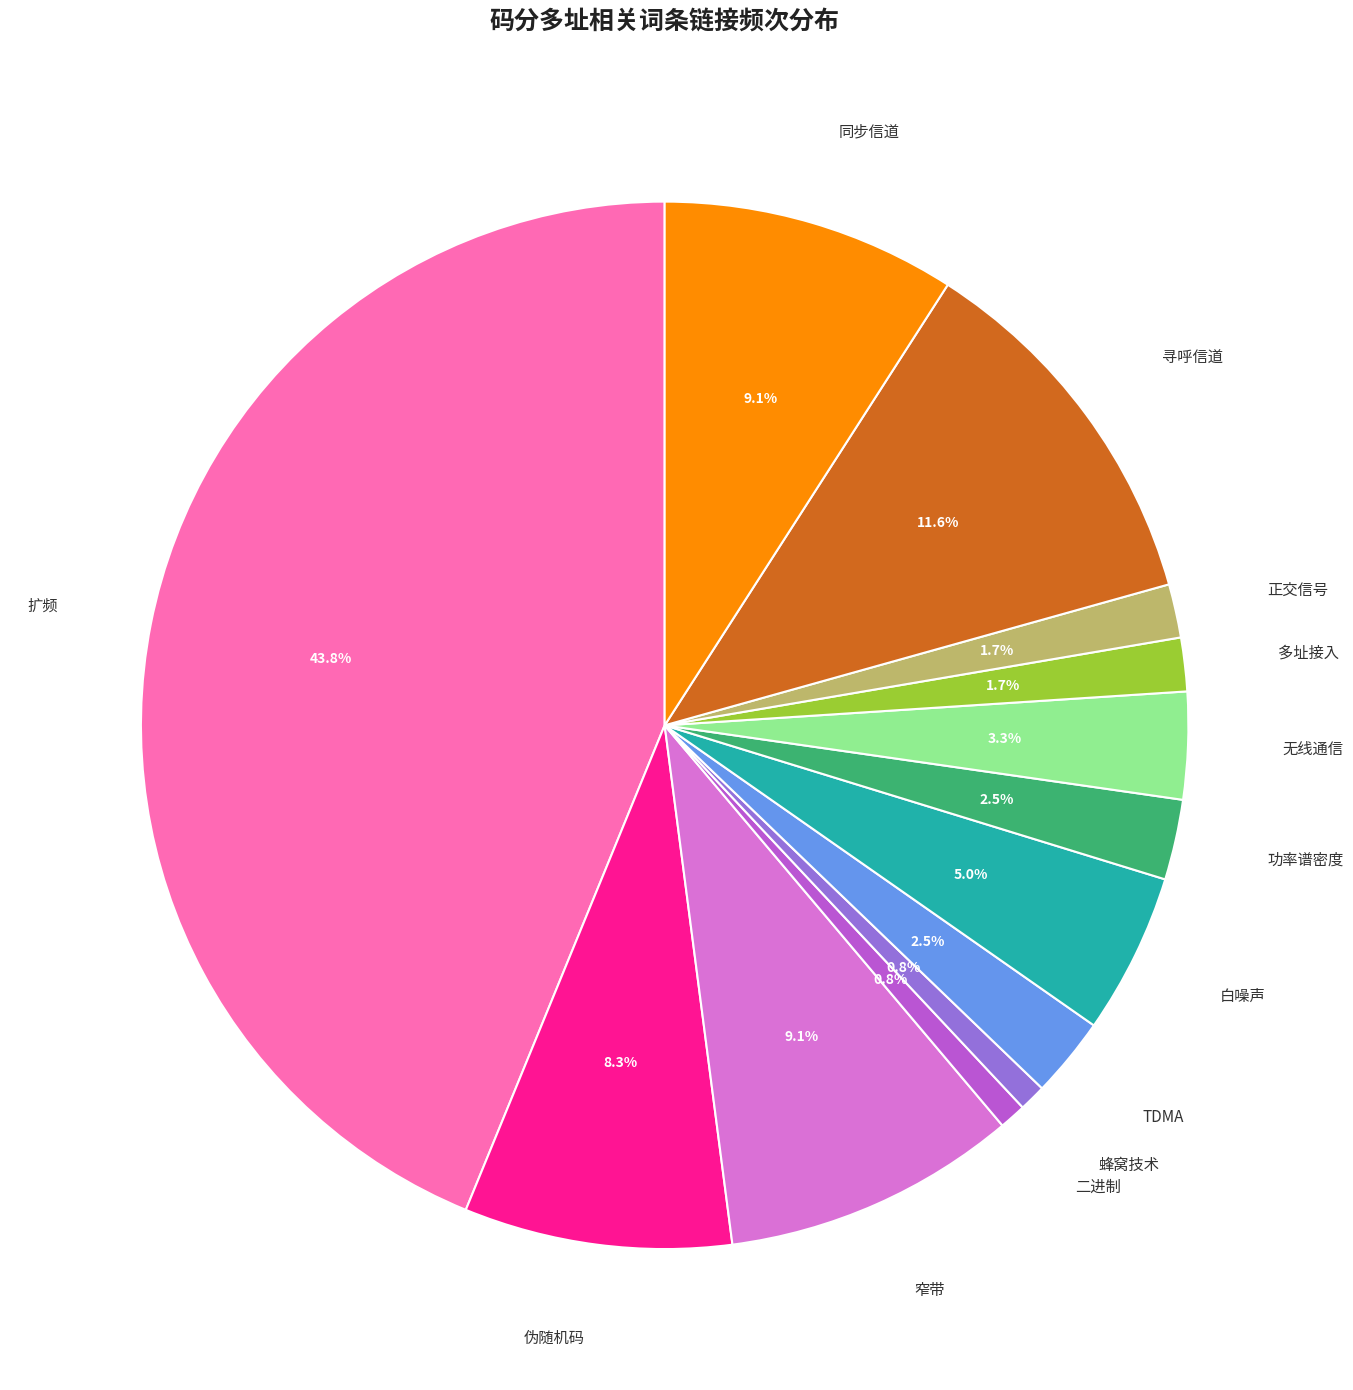

Does any single category account for the majority?

No